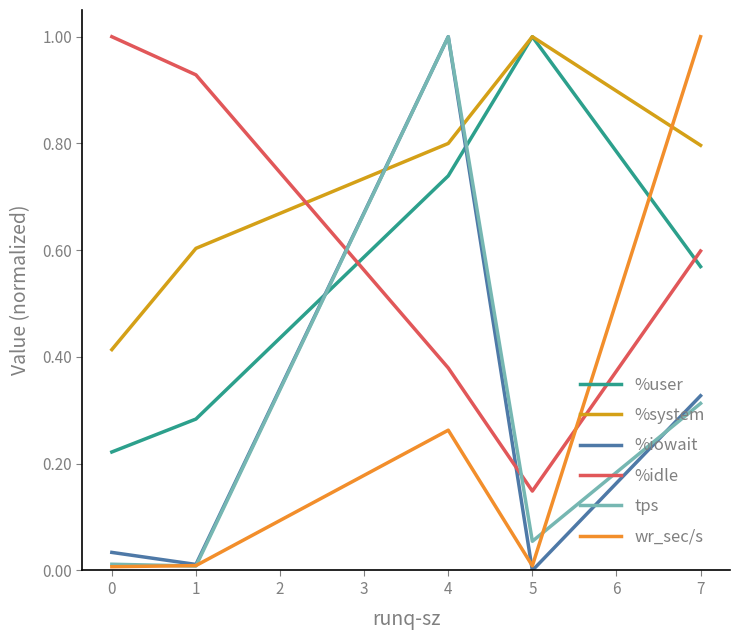

How many times do wr_sec/s and %user cross each other?

1